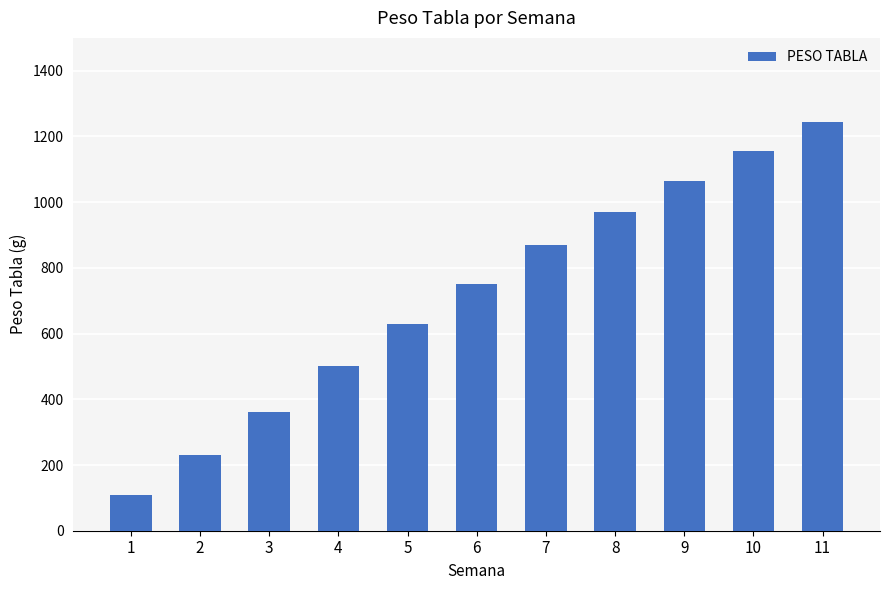

What is the ratio of the value at 1 to the value at 8?

0.1